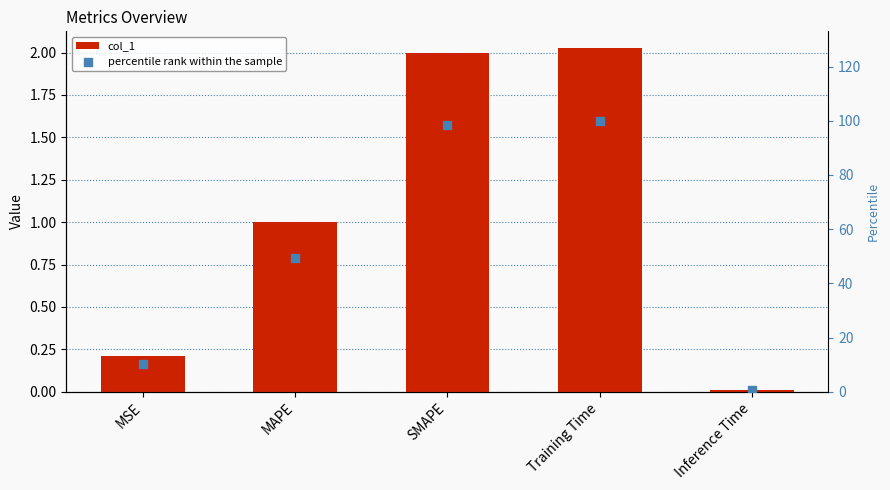

Is the value of col_1 at Training Time greater than the value of percentile rank within the sample at MAPE?

No